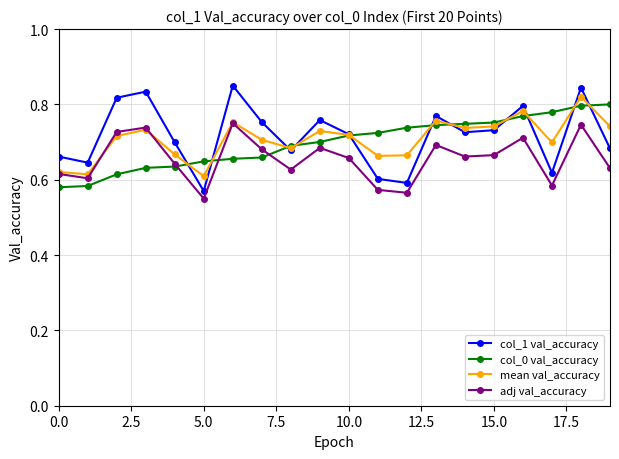

Which series has the largest range (max minus min)?

col_1 val_accuracy